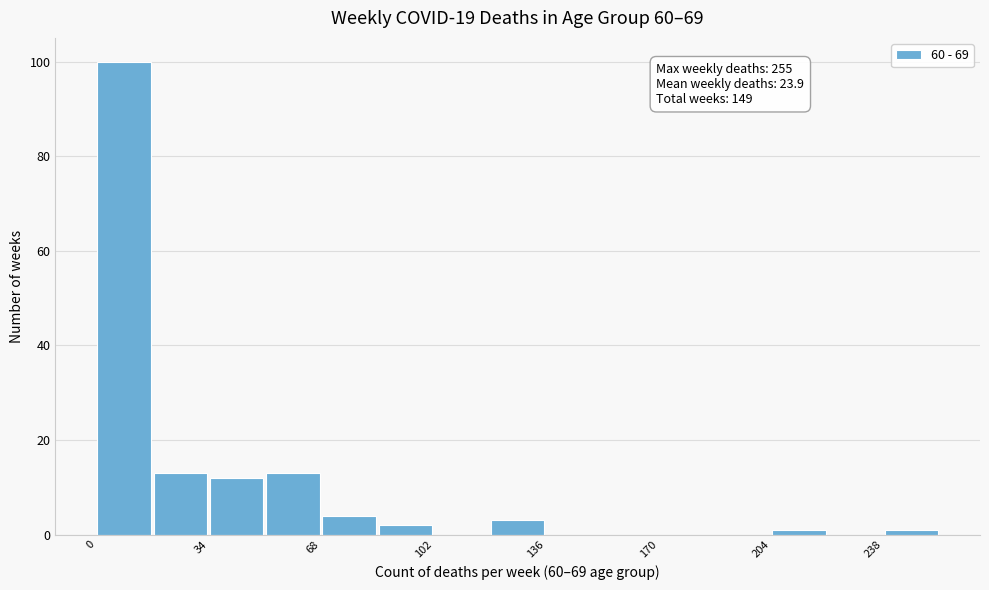

Around what value on the x-axis is the tallest bar? Give the approximate position of its centre, as read against the axis.

10